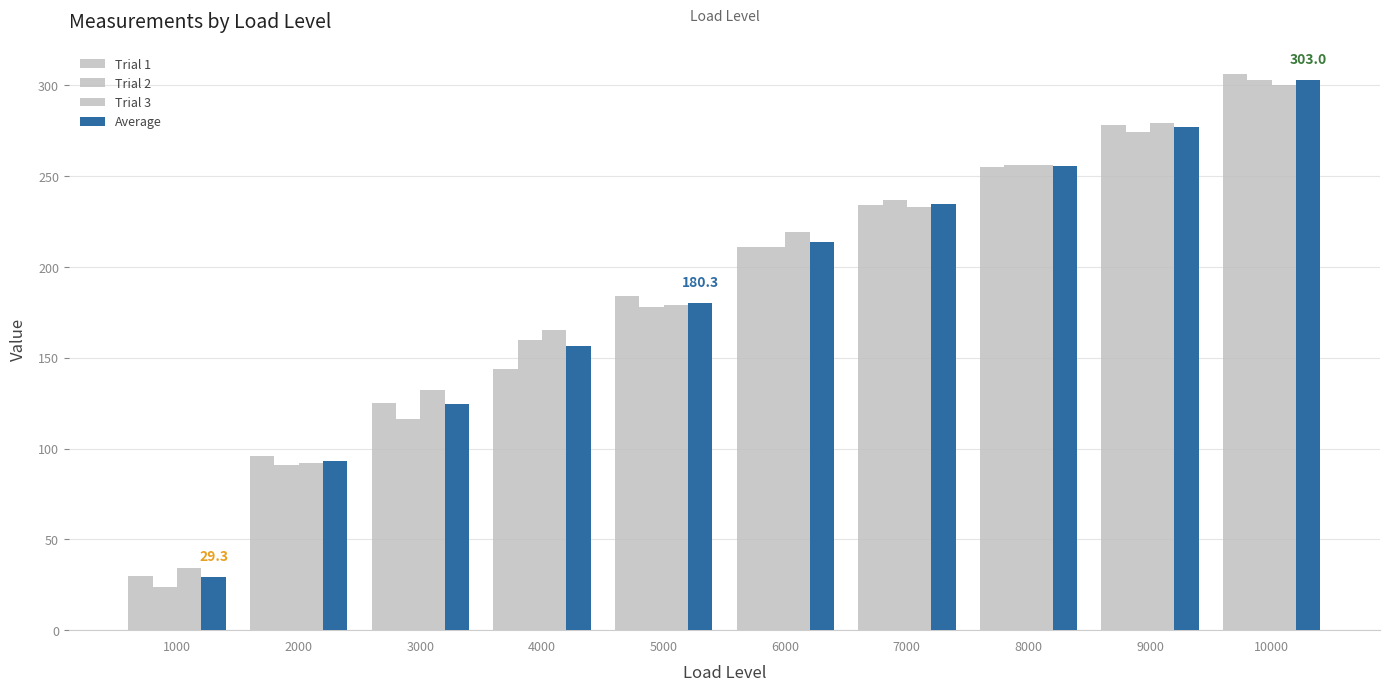

What is the minimum value shown in the chart?

24.0